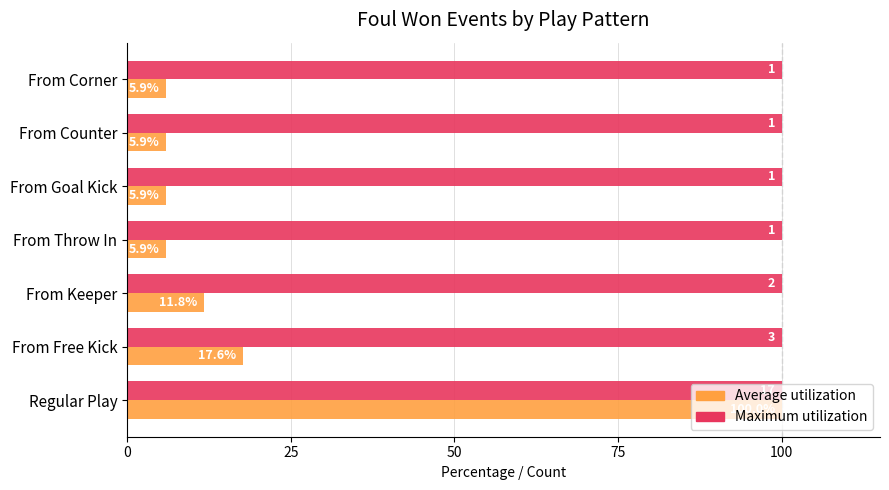

Which series has the largest range (max minus min)?

Average utilization